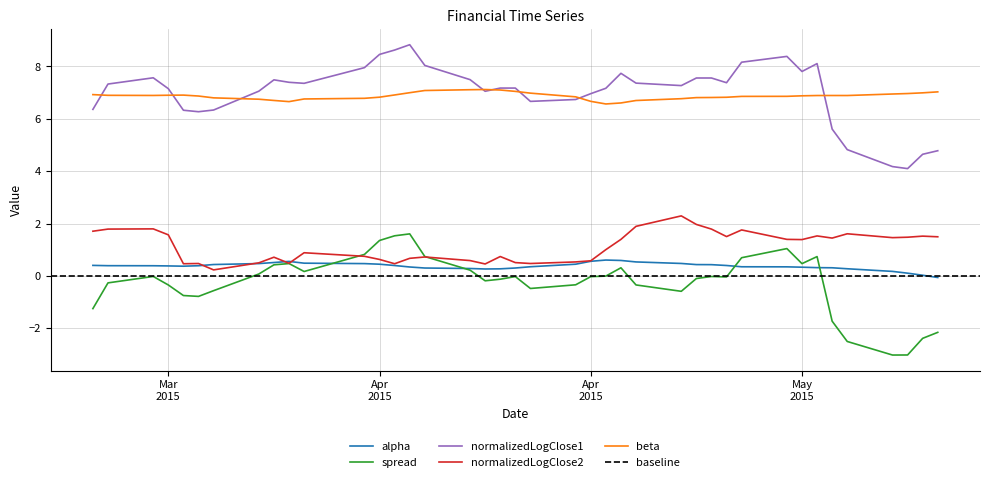

What is the spread (max minus min) of values at 2015-04-17?

7.5